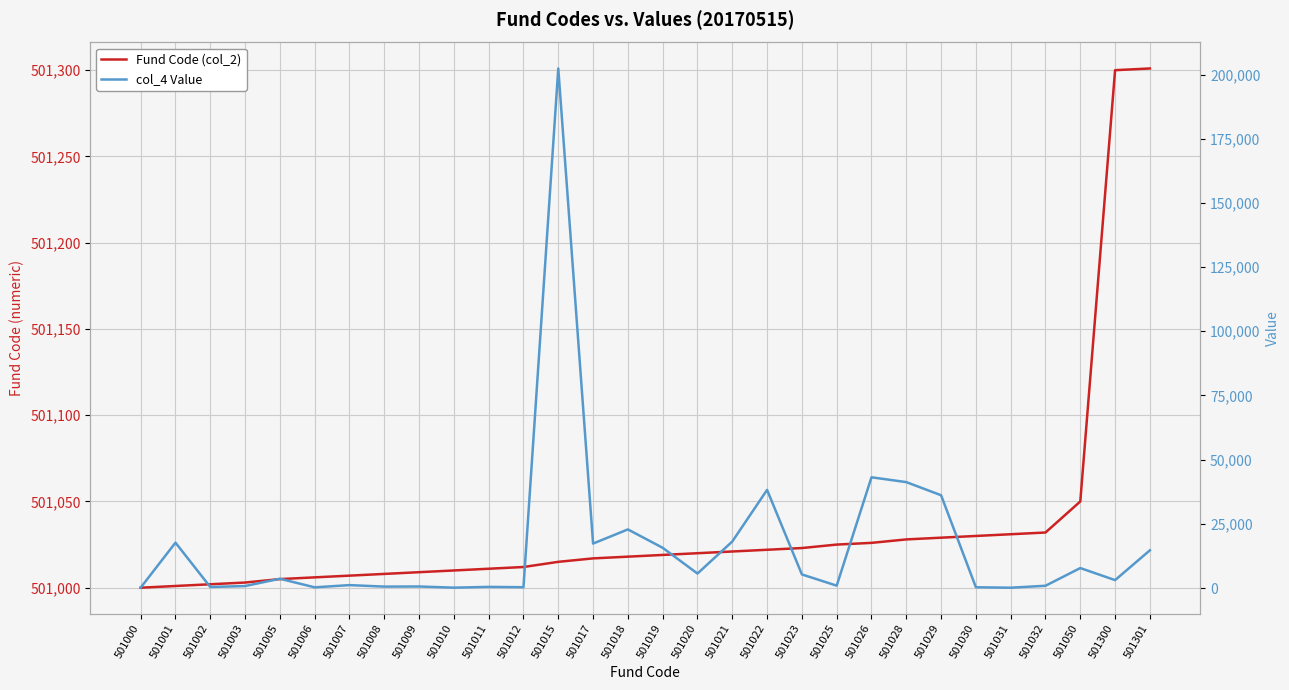

At which category does col_4 Value reach its first local peak?

501001